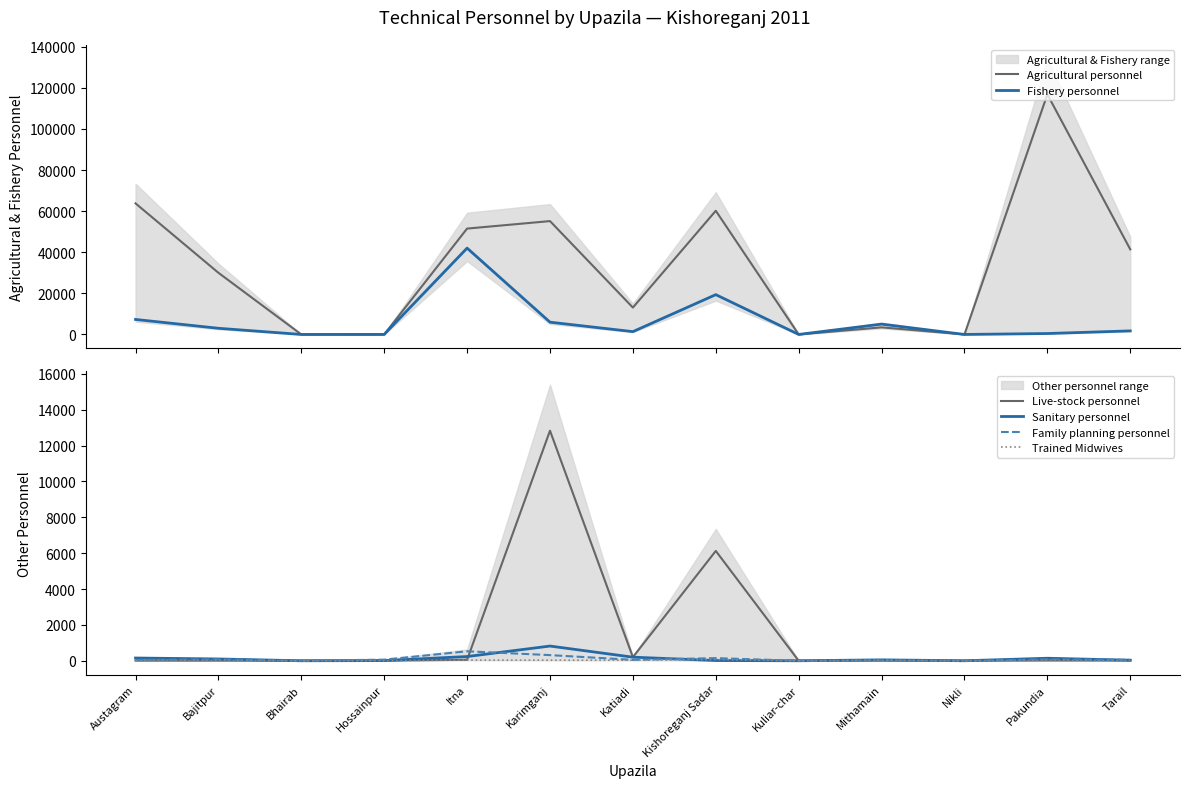

What is the sum of all Agricultural personnel values?

435318